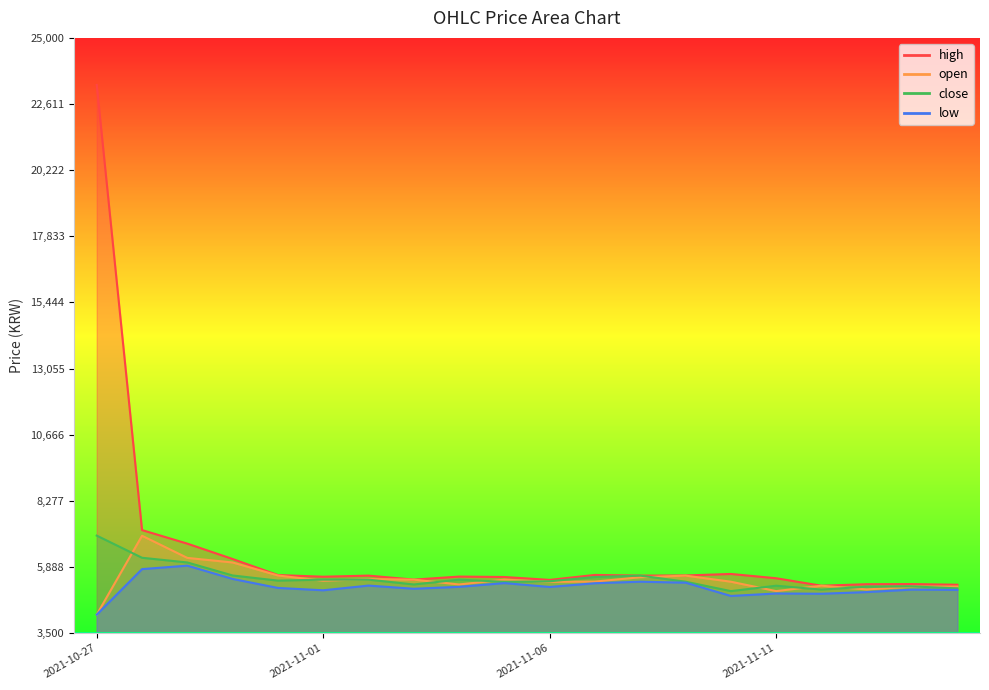

How many data points in close are above 5395?

9